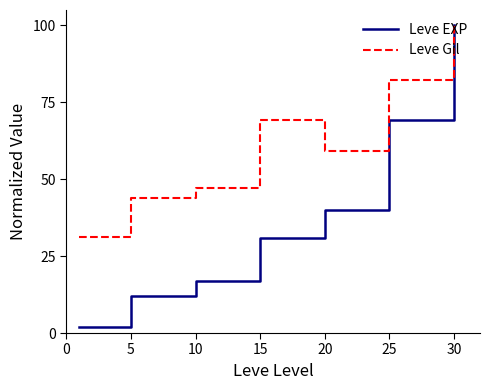

How many distinct data groups are displayed?

2